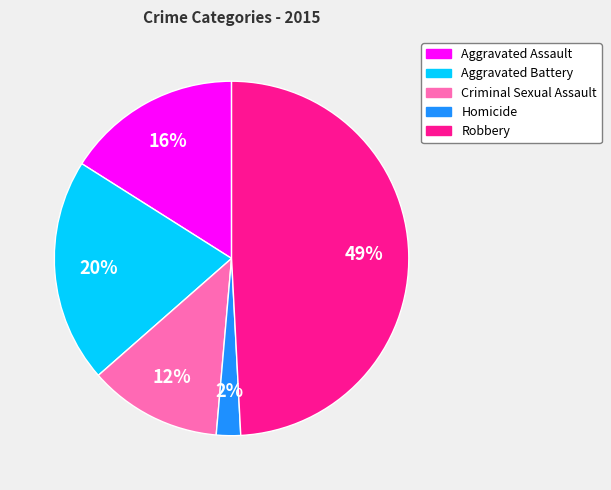

To the nearest percent, what is the combined percentage of Robbery and Aggravated Battery?

70%